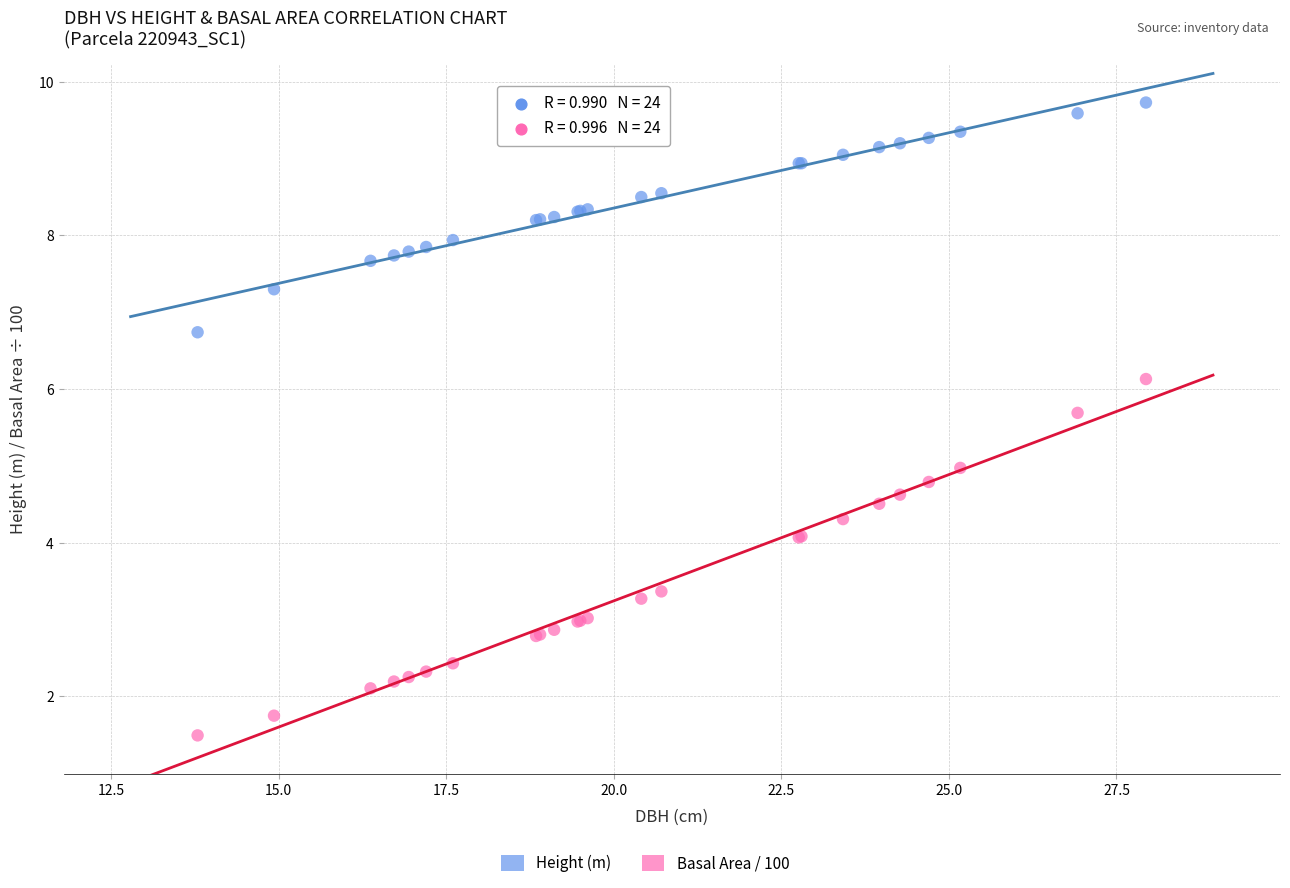

Which series reaches the maximum Y coordinate?

Height (m)